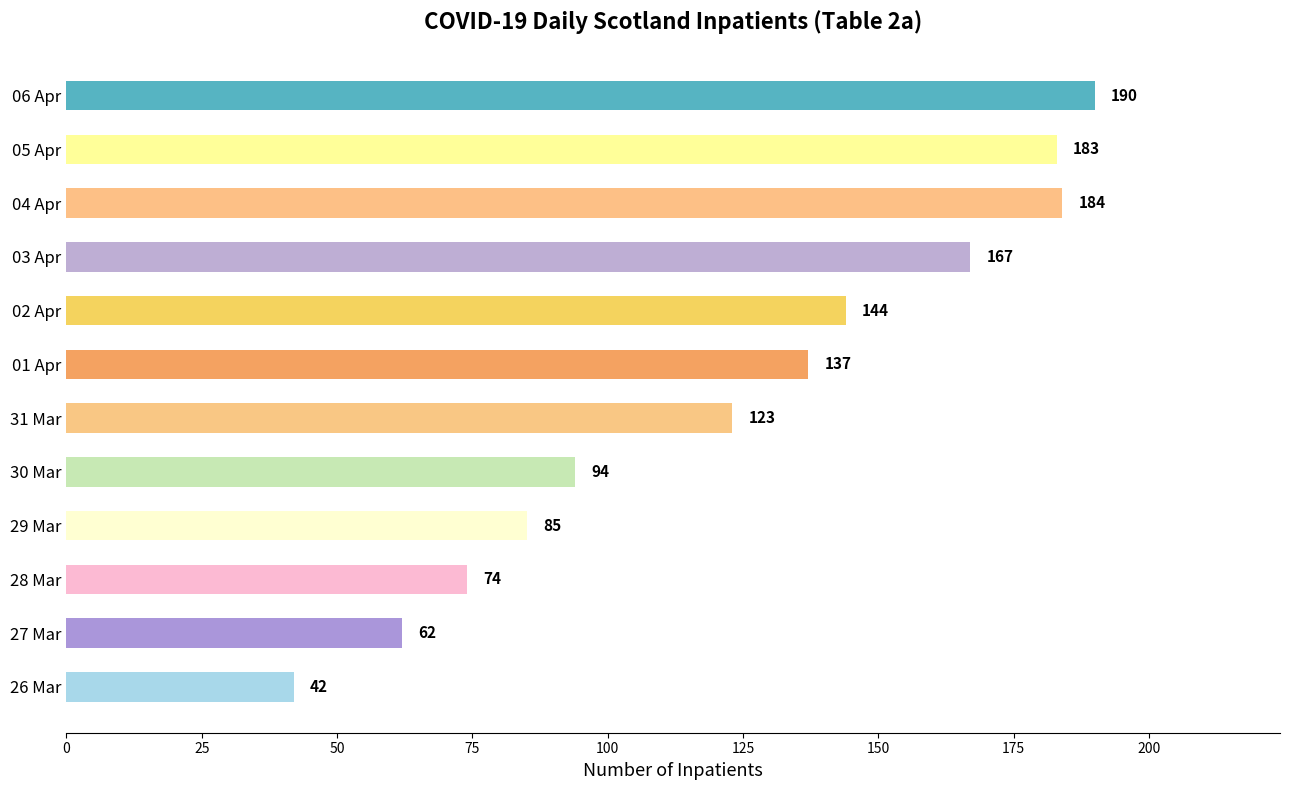

Does the chart contain stacked bars?

No